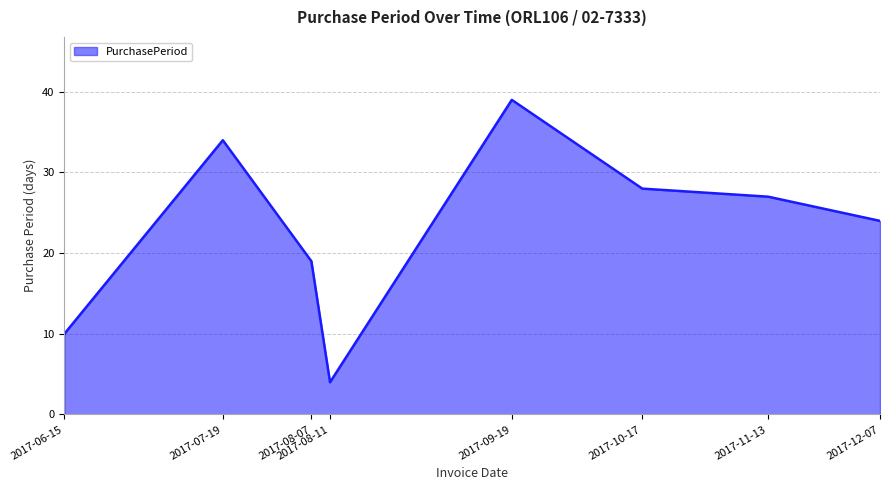

Reading left to right, list all the values displayed in this chart.

2017-06-15=10	2017-07-19=34	2017-08-07=19	2017-08-11=4	2017-09-19=39	2017-10-17=28	2017-11-13=27	2017-12-07=24